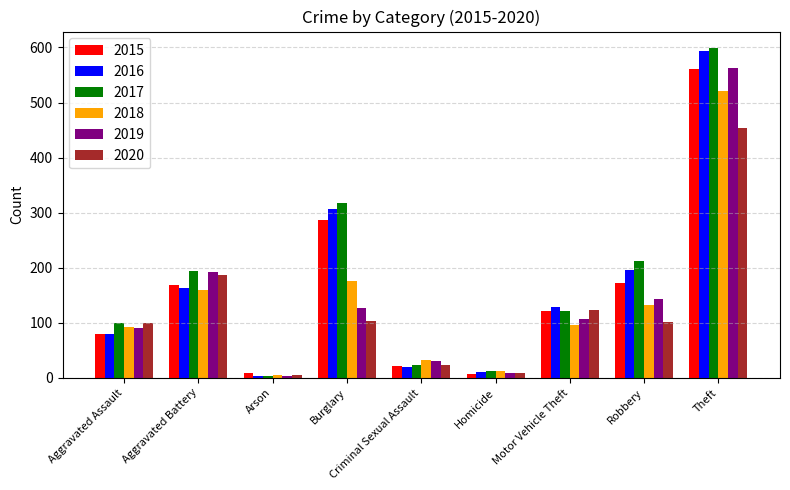

Is the value of 2015 at Burglary greater than the value of 2018 at Aggravated Battery?

Yes